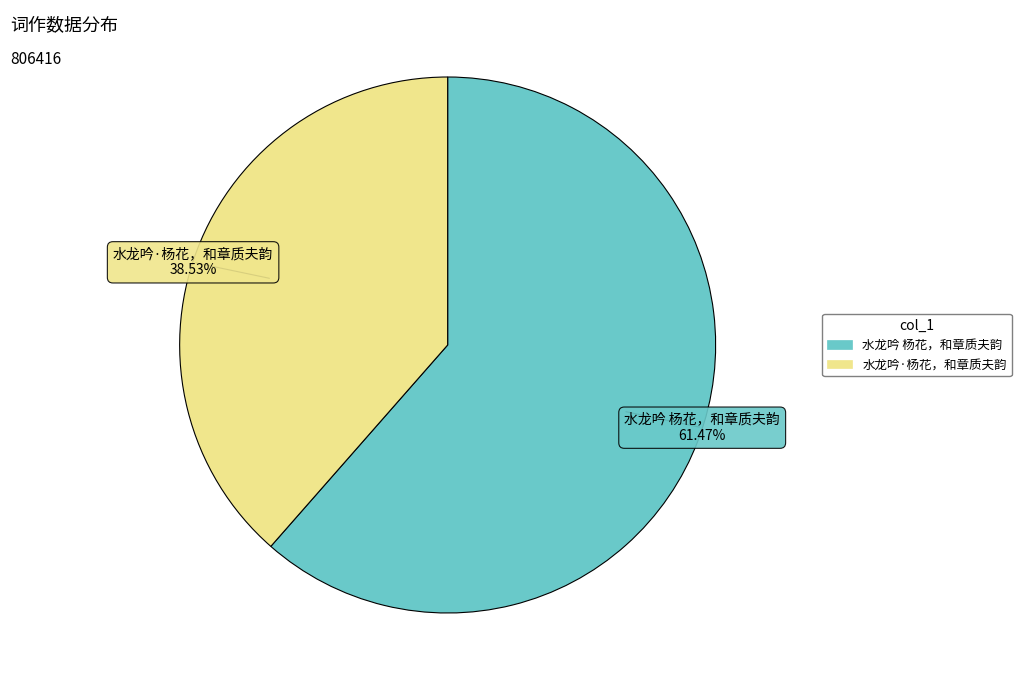

Rank the categories by value from highest to lowest.

水龙吟 杨花，和章质夫韵, 水龙吟·杨花，和章质夫韵